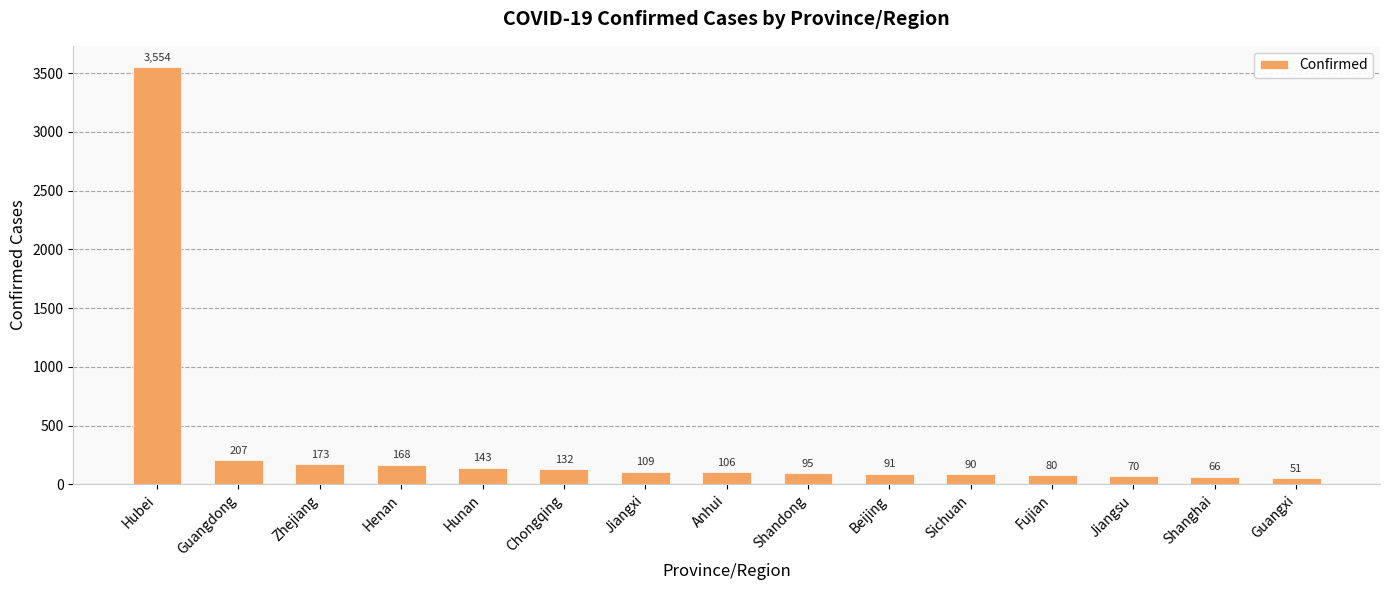

What is the label of the 13th bar from the left?

Jiangsu